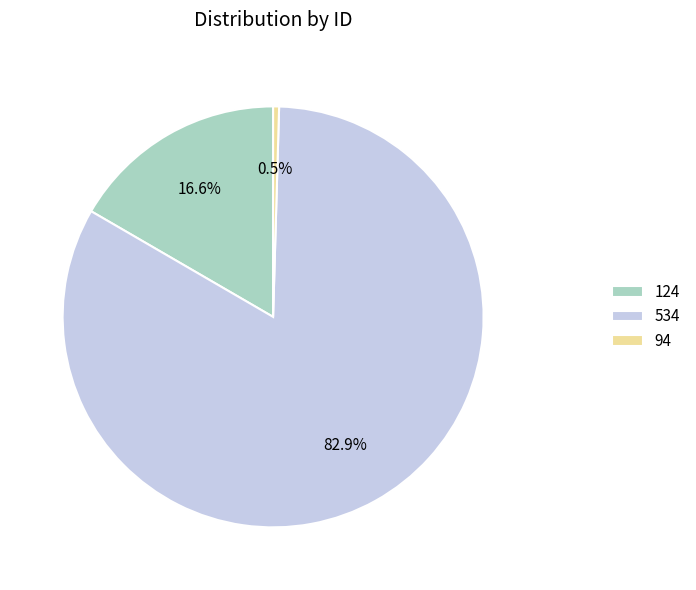

Is it true that 124 is 17% of the pie?

True